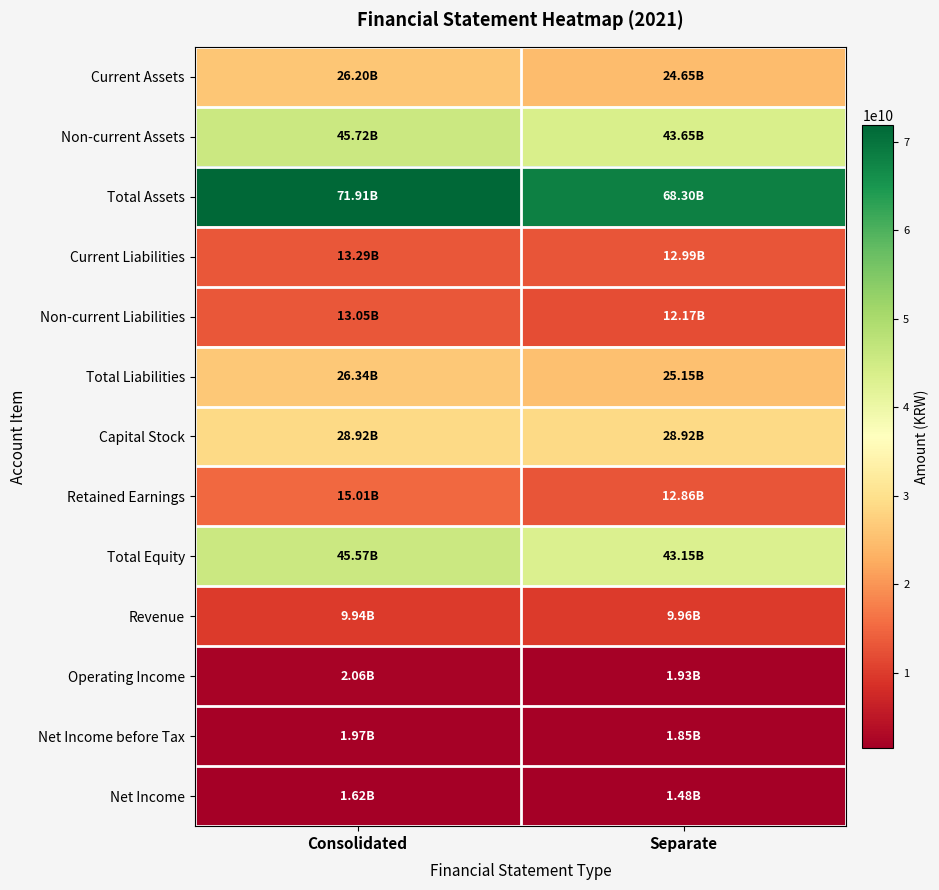

What is the maximum value shown in the chart?

71914064680